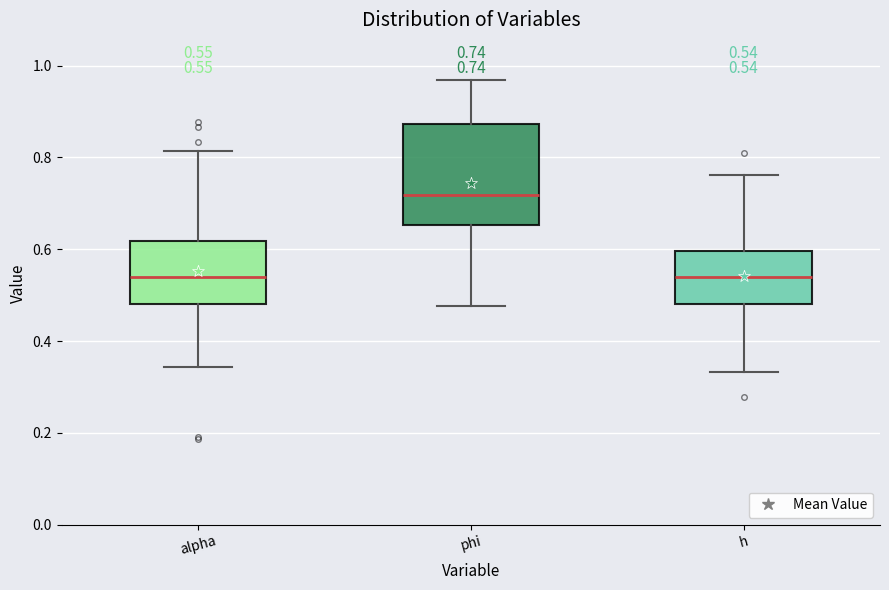

Comparing the boxes themselves (not the whiskers), which one is the tallest?

phi